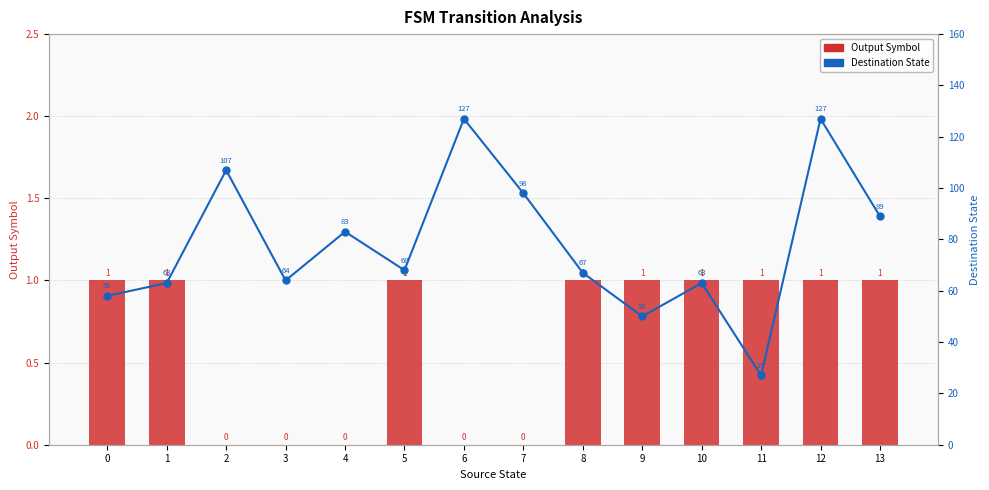

What is the maximum value shown in the chart?

127